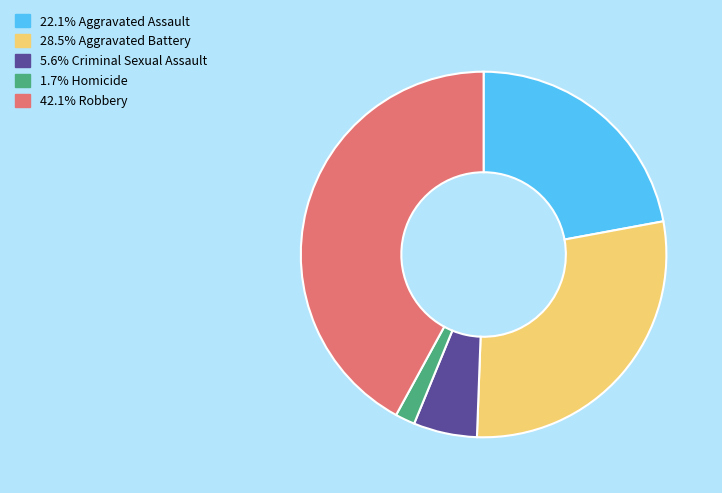

Combined, do 22.1% Aggravated Assault and 5.6% Criminal Sexual Assault account for over 50%?

No